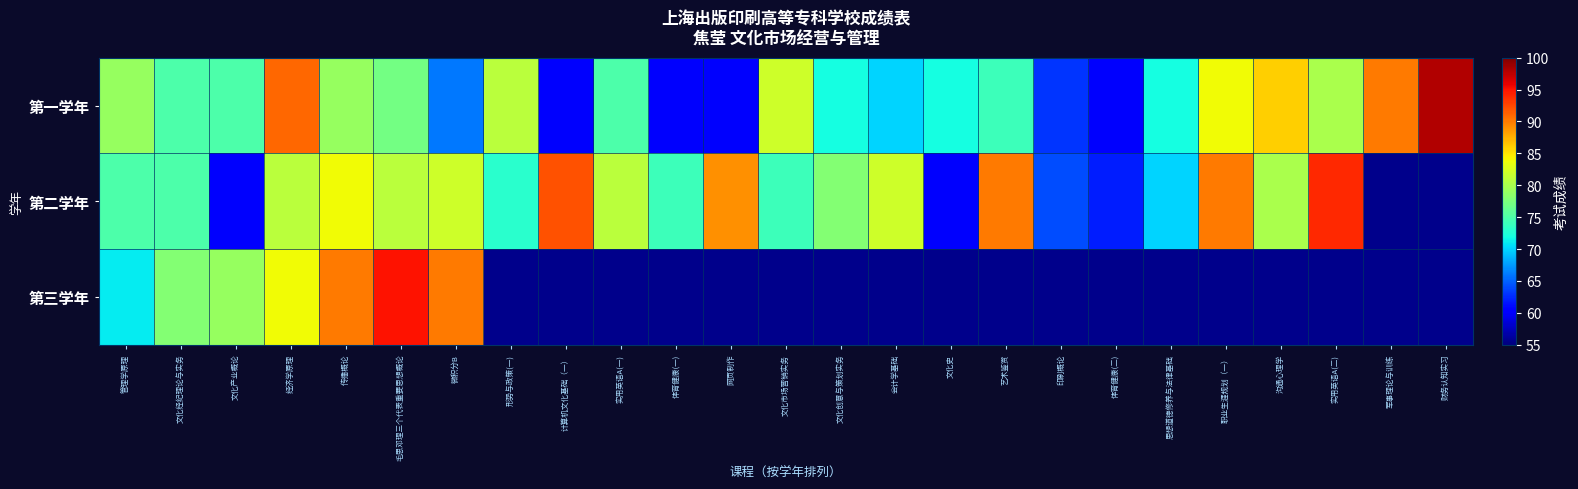

Between 印刷概论 and 财务认知实习, which series saw the biggest shift?

第一学年